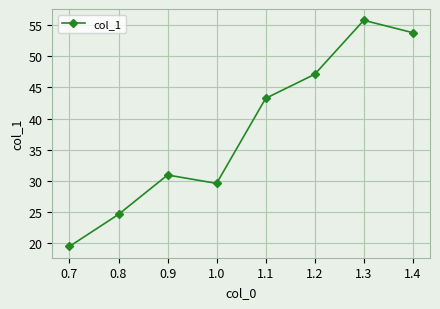

Count the number of categories in the chart.

8